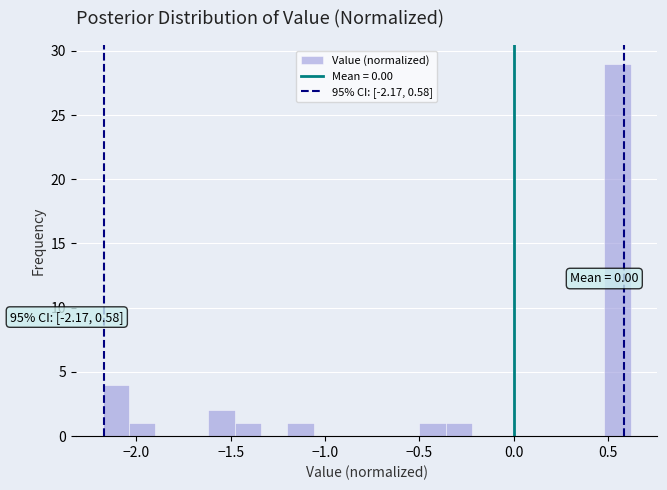

Read against the x-axis, roughly where is the centre of the tallest bar?

0.55